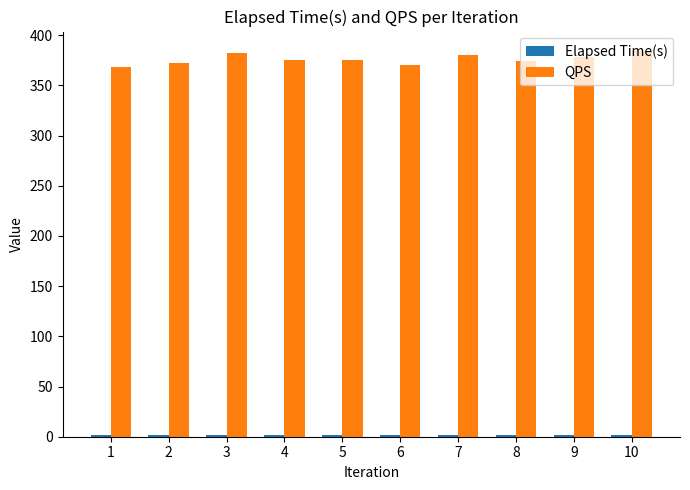

How many data points in QPS are above 375?

5